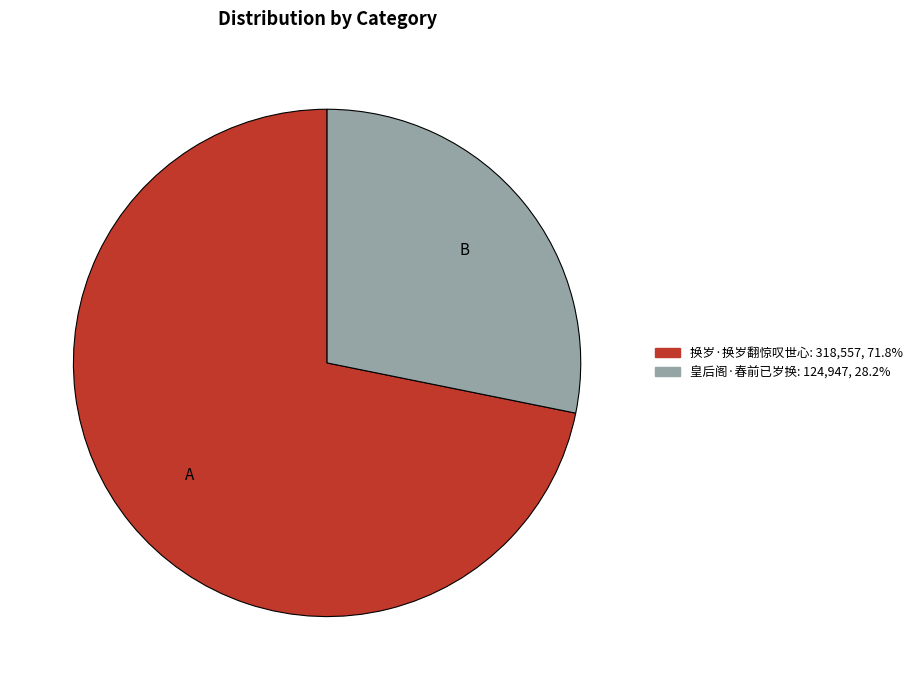

Which category has the smallest portion of the pie?

皇后阁·春前已岁换